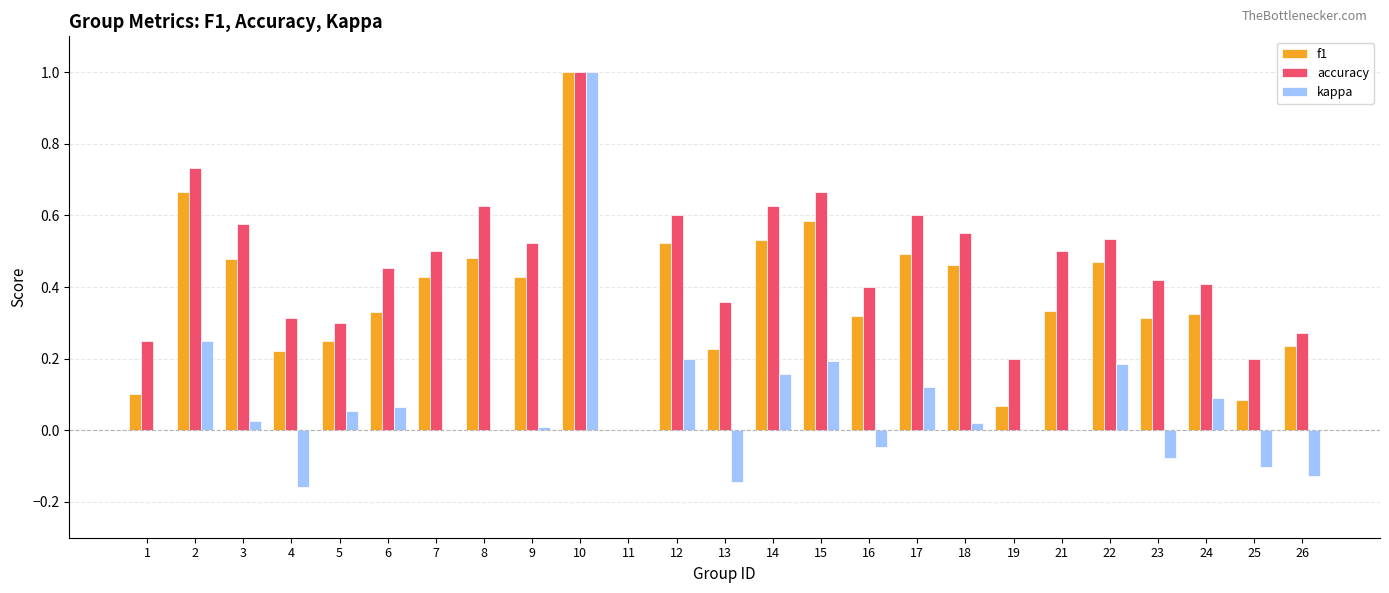

The value of accuracy at 16 is 0.4. True or false?

True